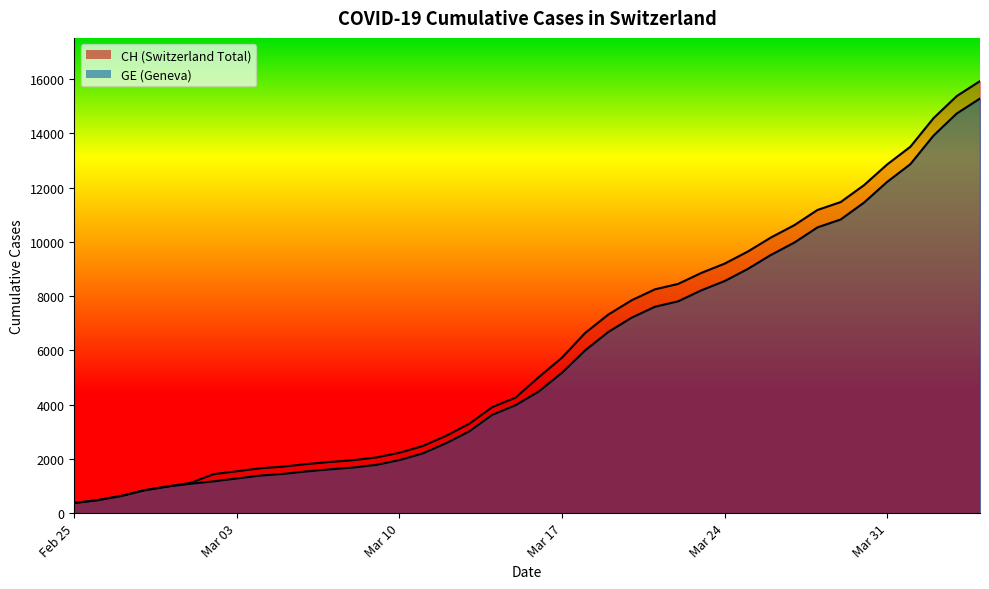

How many lines are shown in the chart?

2